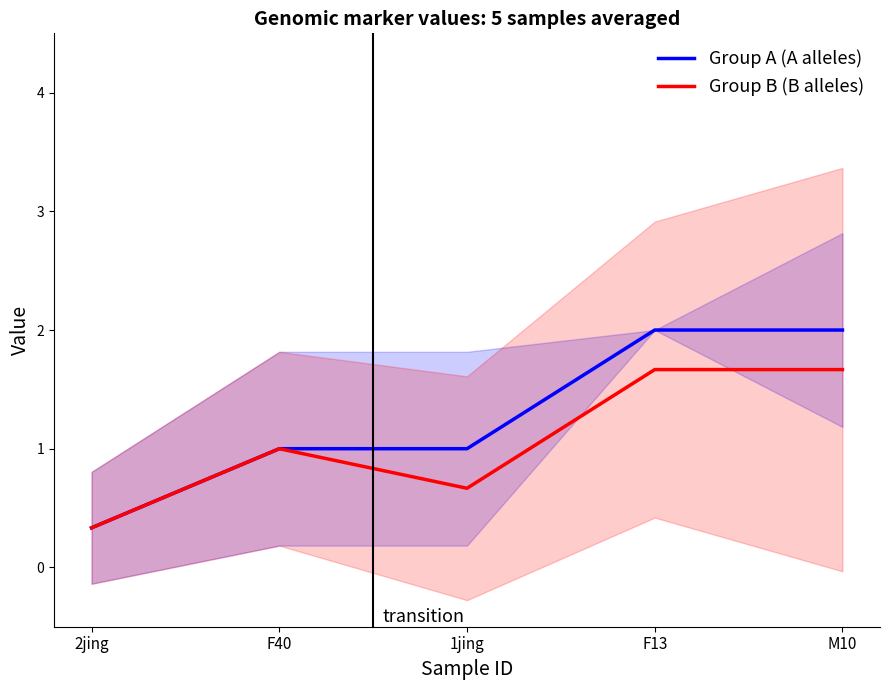

How many lines are shown in the chart?

2